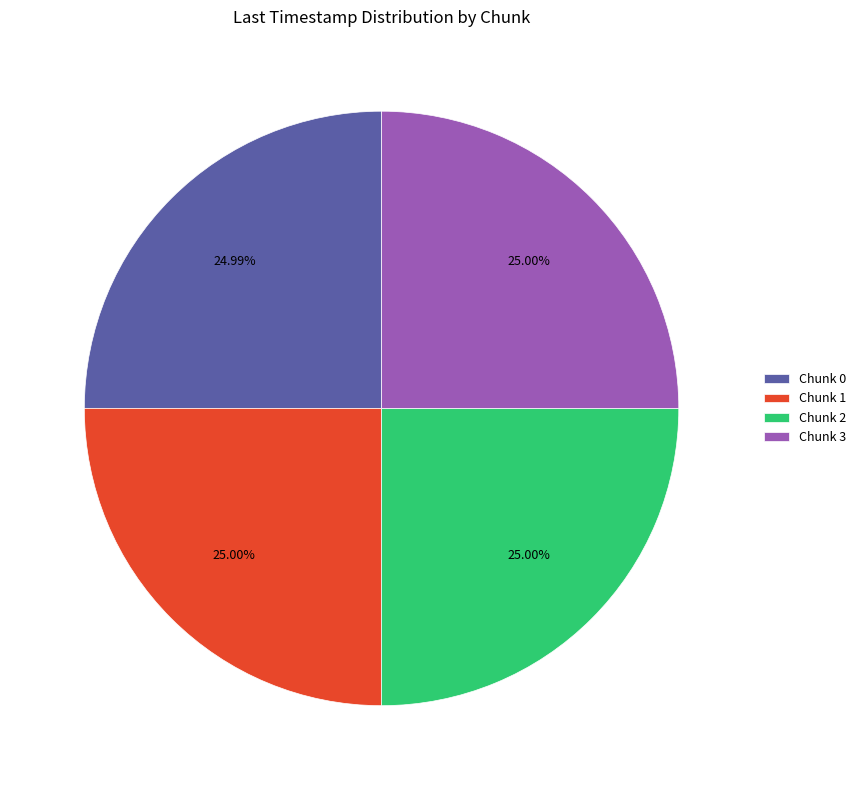

The Chunk 2 slice represents 20% of the pie. True or false?

False